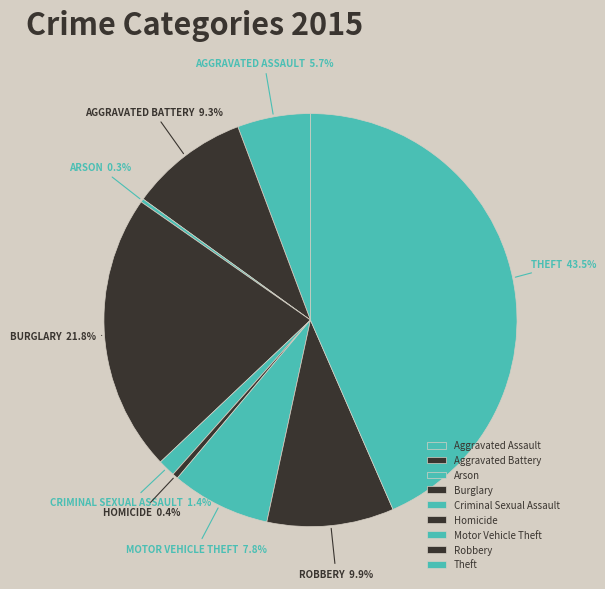

Which category has the biggest portion of the pie?

Theft